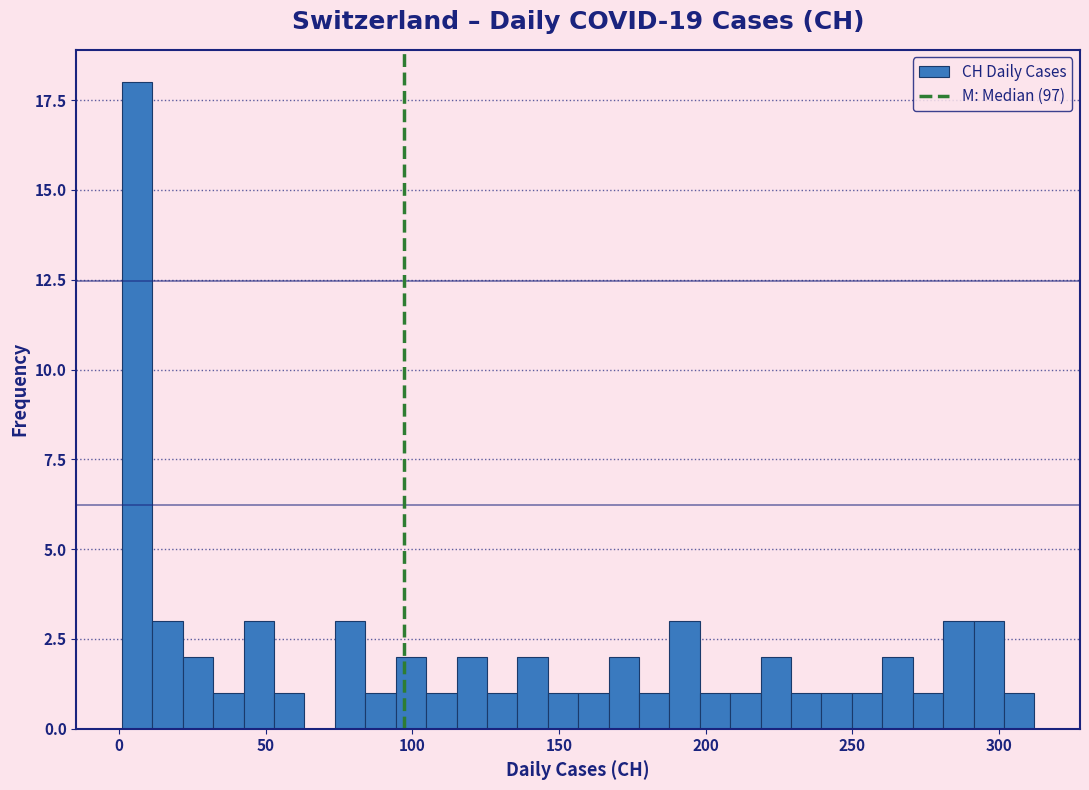

Around what value on the x-axis is the tallest bar? Give the approximate position of its centre, as read against the axis.

5